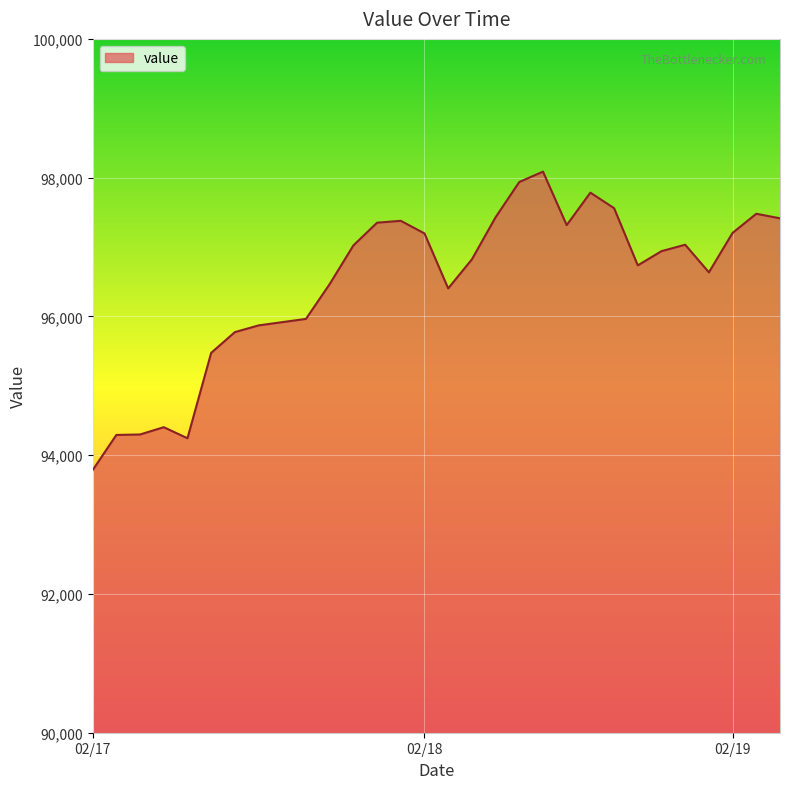

What is the difference between the maximum and minimum values?

4302.2